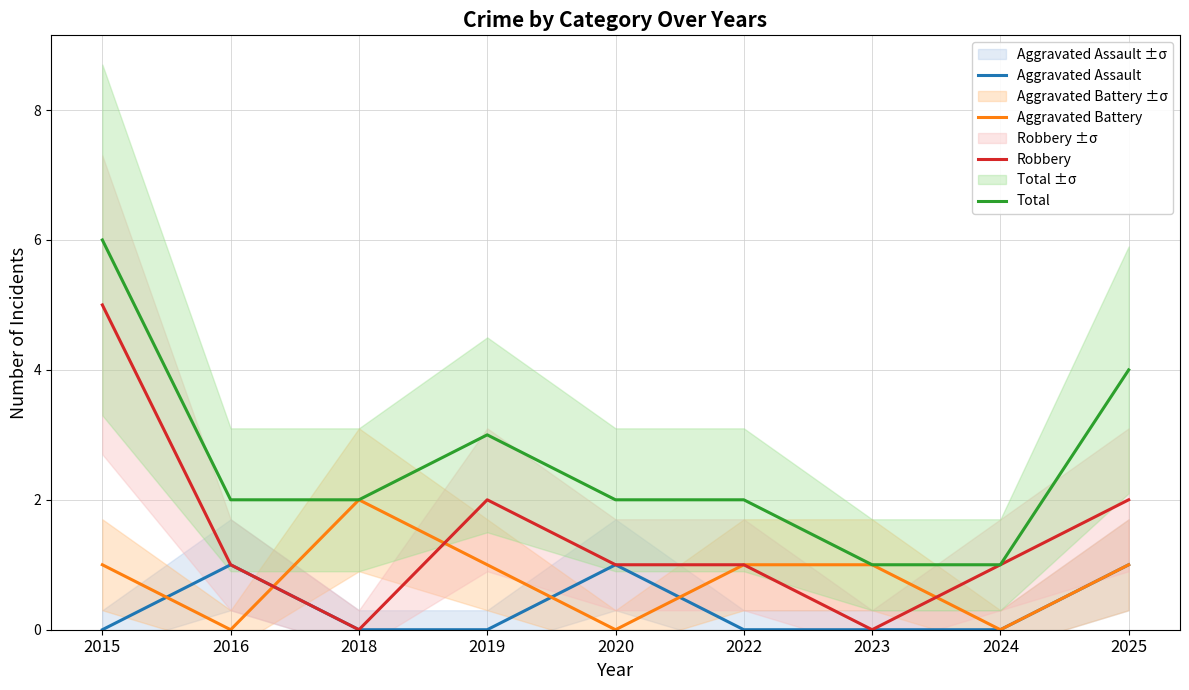

At which category does Aggravated Assault reach its first local peak?

2016